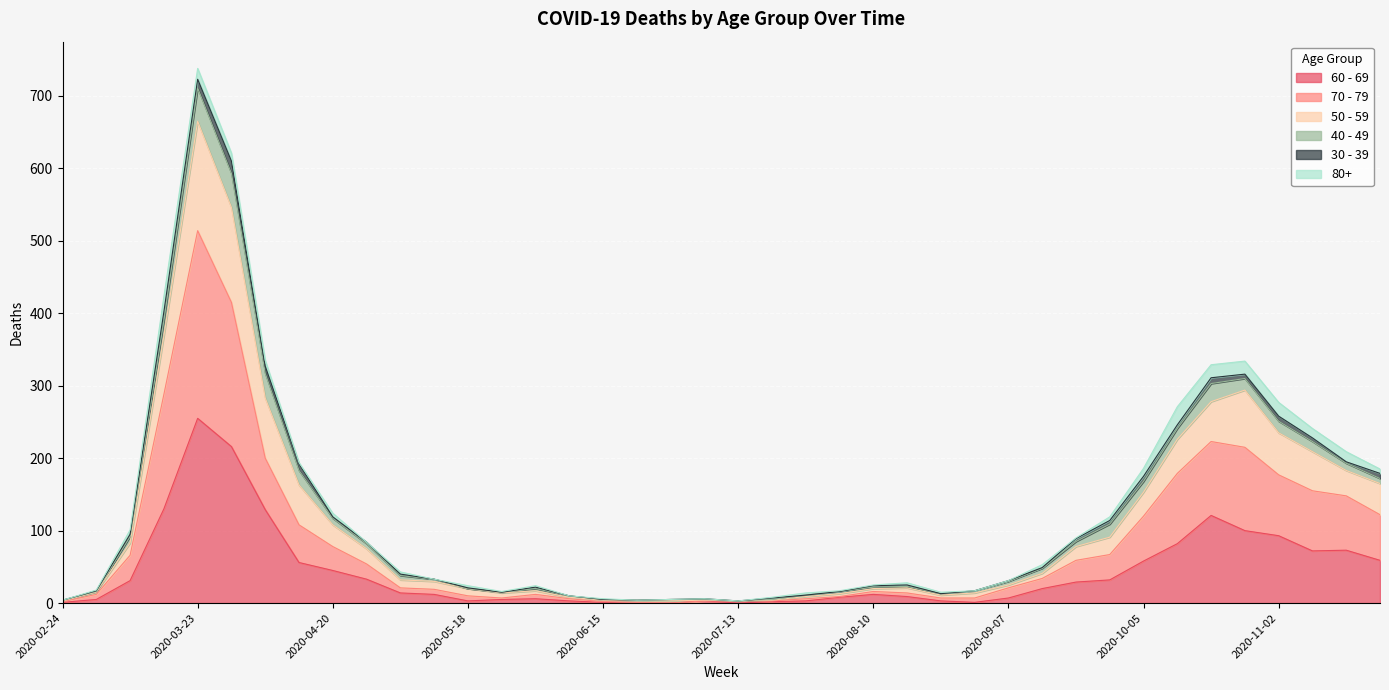

Which has a higher value, 2020-04-06 or 2020-11-09?

2020-04-06